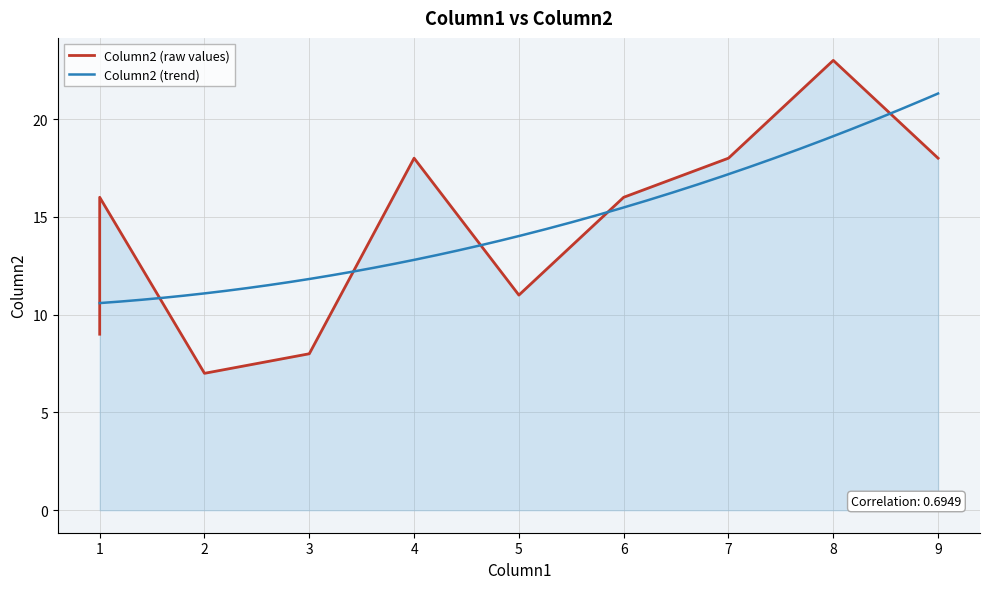

Where is the data nearest to the value 15?

1